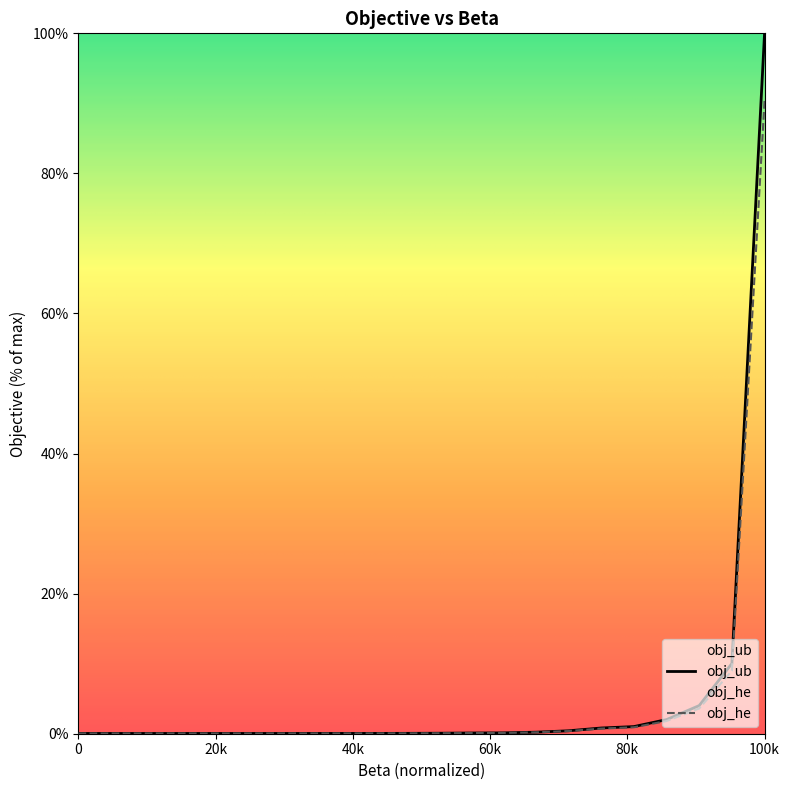

Which series has the largest total across all categories?

obj_ub